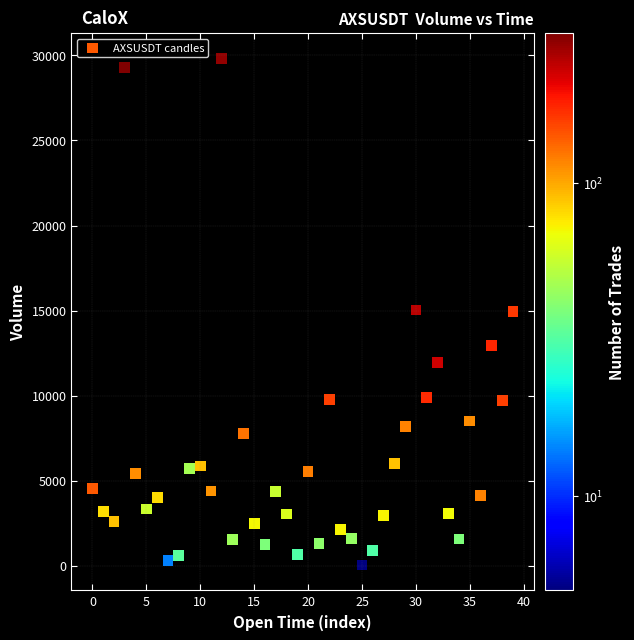

How many data points are displayed?

40